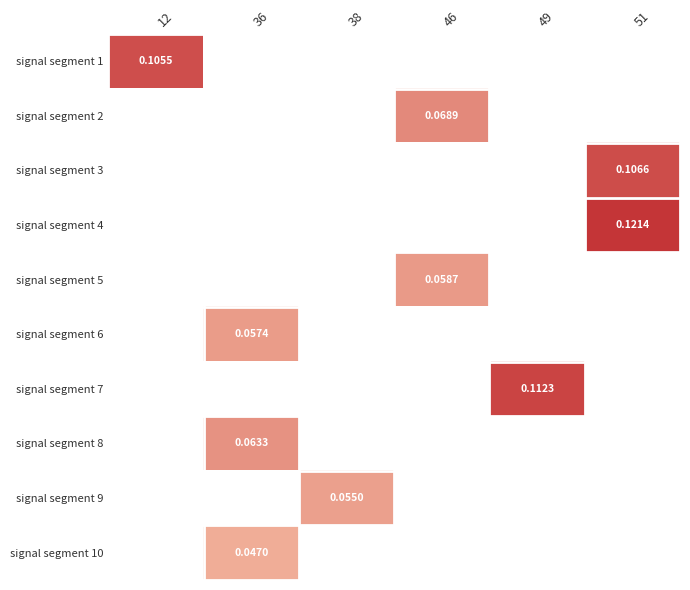

What is the maximum value shown in the chart?

0.1